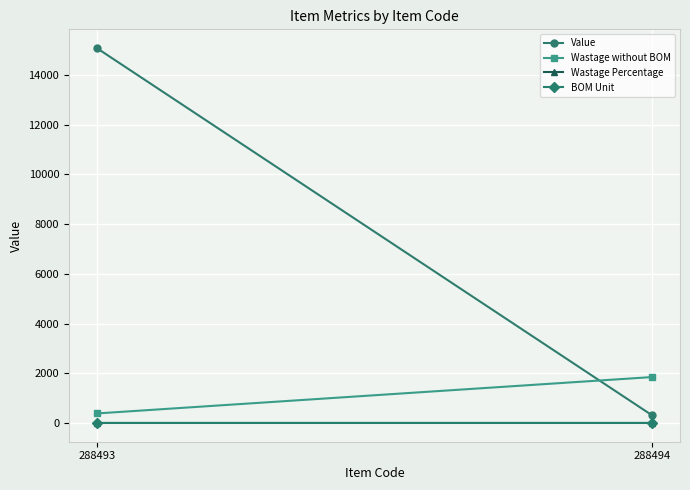

Which has a higher value, 288493 or 288494?

288493